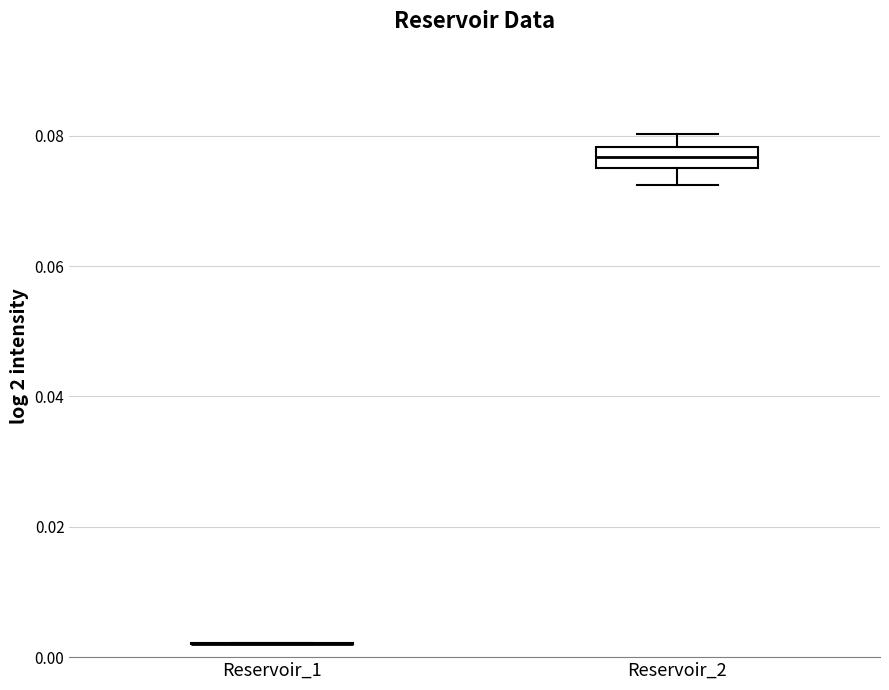

Which box is the tallest, from its lower edge to its upper edge?

Reservoir_2